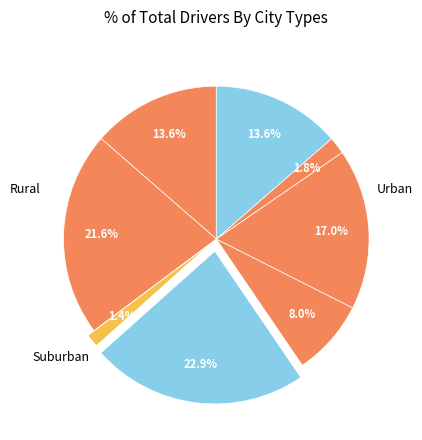

How many segments does this pie chart have?

8